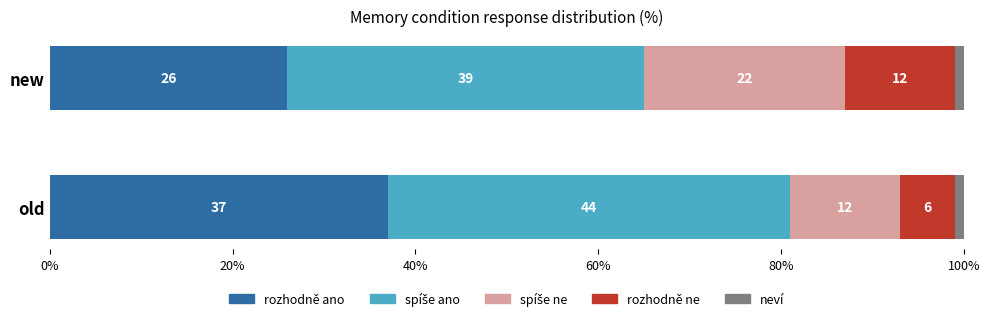

What is the total value across all series at old?

100